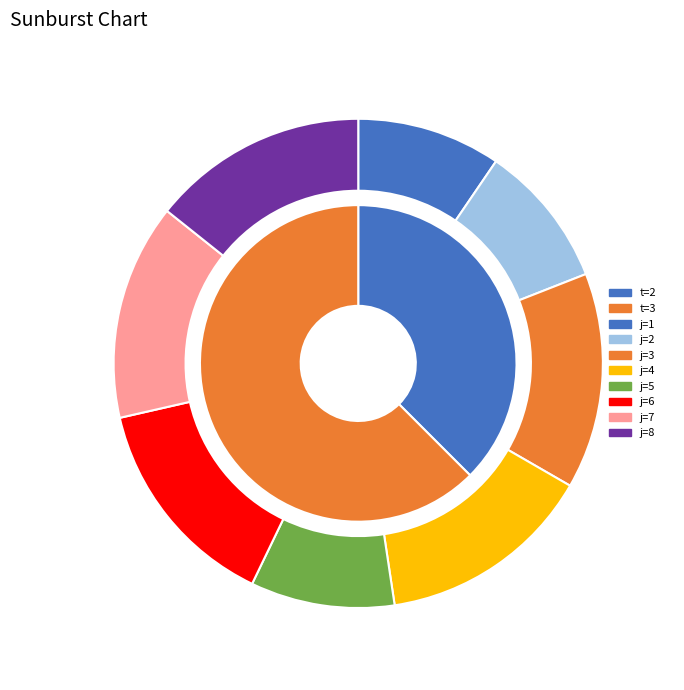

Does 2 account for over 50% of the chart?

No